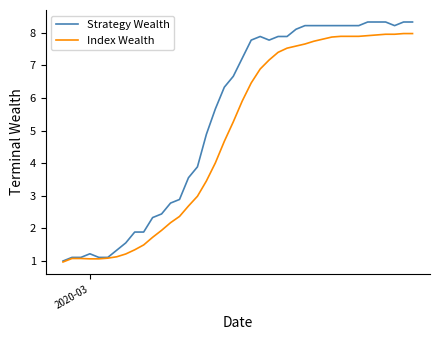

Which series has the widest spread of values?

Strategy Wealth